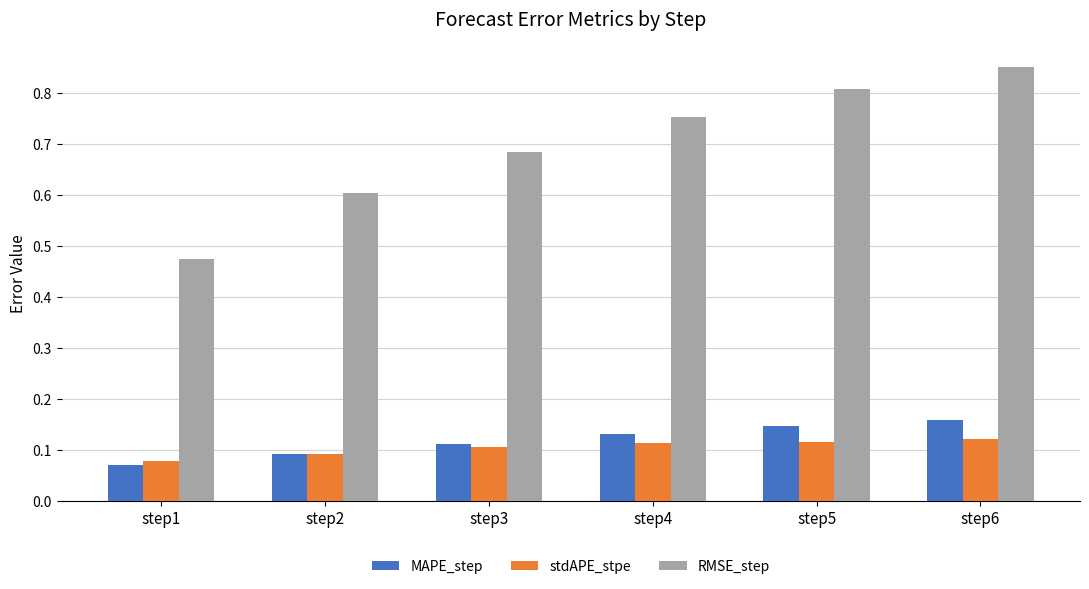

At which category is the sum across all series the highest?

step6